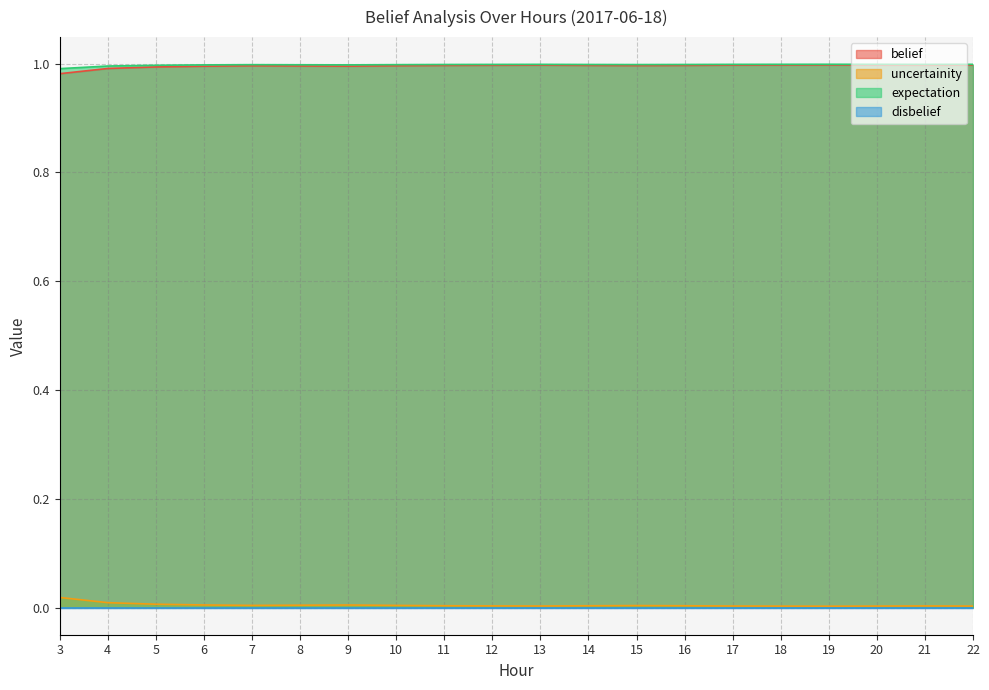

True or false: expectation has a value of 0.5 at 5.

False